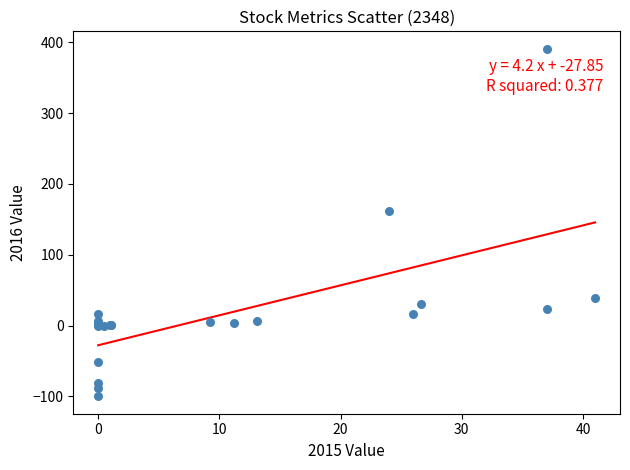

What Y value in the scatter plot is closest to 145?

162.0